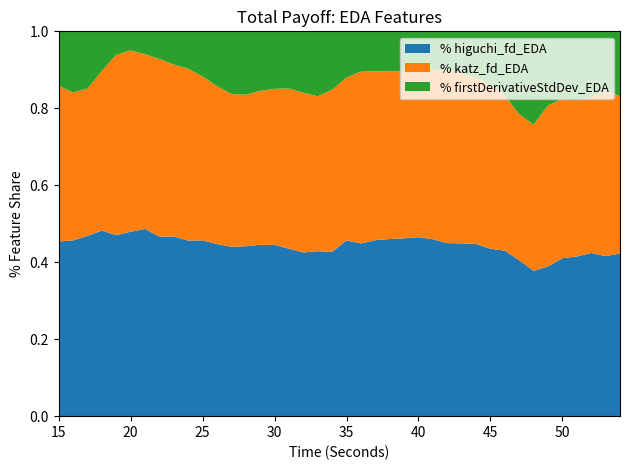

Reading left to right, transcribe all the data shown in this chart.

higuchi_fd_EDA: 15=1.6	16=1.7	17=1.7	18=1.7	19=1.8	20=1.8	21=1.8	22=1.8	23=1.7	24=1.7	25=1.7	26=1.7	27=1.7	28=1.7	29=1.7	30=1.7	31=1.7	32=1.7	33=1.7	34=1.5	35=1.5	36=1.5	37=1.5	38=1.5	39=1.5	40=1.5	41=1.4	42=1.4	43=1.4	44=1.4	45=1.4	46=1.5	47=1.5	48=1.5	49=1.5	50=1.5	51=1.5	52=1.5	53=1.6	54=1.6
katz_fd_EDA: 15=1.5	16=1.4	17=1.4	18=1.5	19=1.8	20=1.8	21=1.7	22=1.7	23=1.6	24=1.7	25=1.6	26=1.6	27=1.5	28=1.5	29=1.5	30=1.5	31=1.6	32=1.6	33=1.6	34=1.5	35=1.4	36=1.5	37=1.4	38=1.4	39=1.4	40=1.4	41=1.4	42=1.4	43=1.4	44=1.4	45=1.4	46=1.4	47=1.4	48=1.5	49=1.6	50=1.5	51=1.5	52=1.4	53=1.6	54=1.5
firstDerivativeStdDev_EDA: 15=0.5	16=0.6	17=0.5	18=0.4	19=0.2	20=0.2	21=0.2	22=0.3	23=0.3	24=0.4	25=0.4	26=0.5	27=0.6	28=0.6	29=0.6	30=0.6	31=0.6	32=0.6	33=0.7	34=0.5	35=0.4	36=0.3	37=0.3	38=0.3	39=0.3	40=0.3	41=0.3	42=0.3	43=0.3	44=0.4	45=0.4	46=0.6	47=0.8	48=1.0	49=0.8	50=0.6	51=0.7	52=0.6	53=0.6	54=0.6